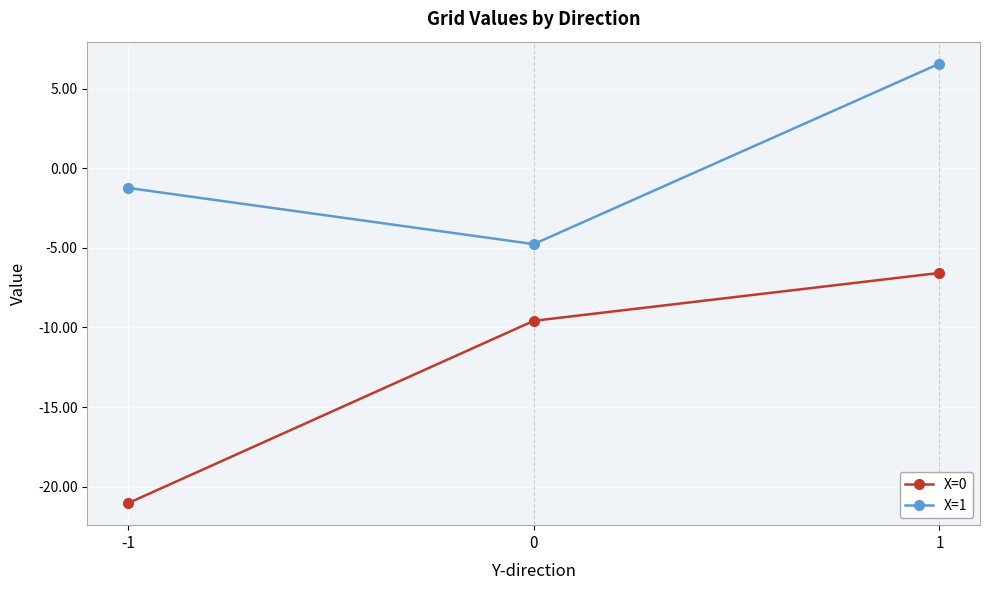

Between -1 and 1, which series saw the biggest shift?

X=0